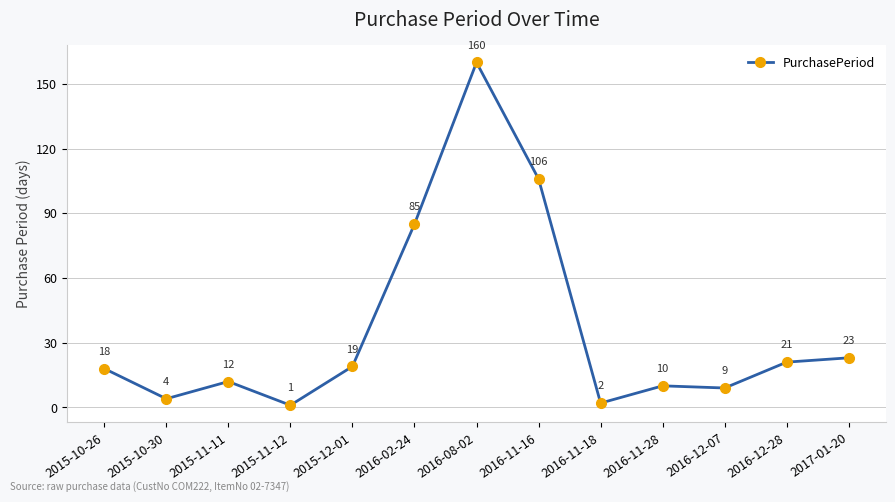

Is this an area chart (filled region under the line)?

No